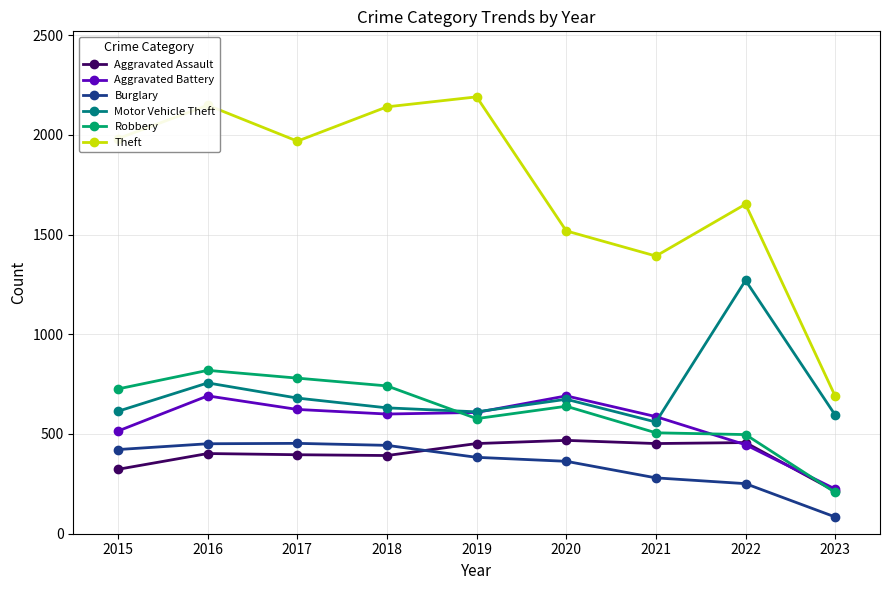

Count the number of data series in this chart.

6